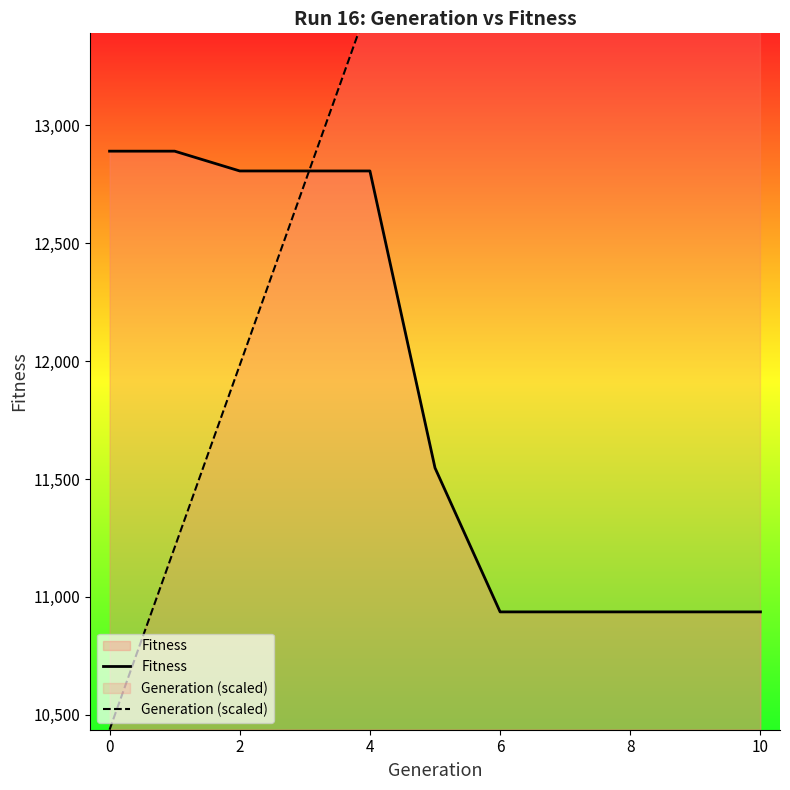

True or false: Generation (scaled) and Fitness intersect in this chart.

True